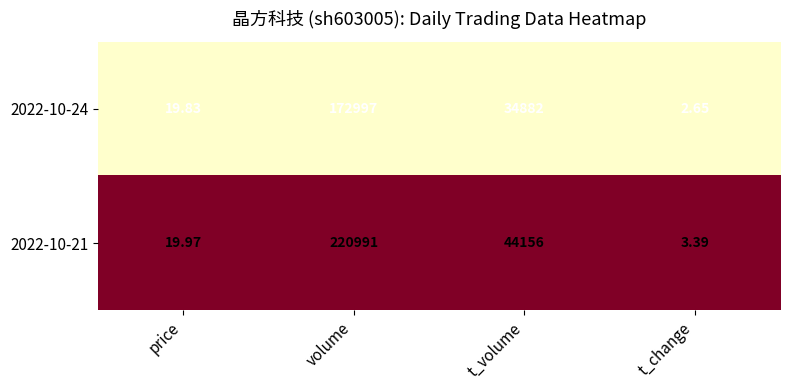

List the labels in order of 2022-10-21 value, largest first.

volume, t_volume, price, t_change